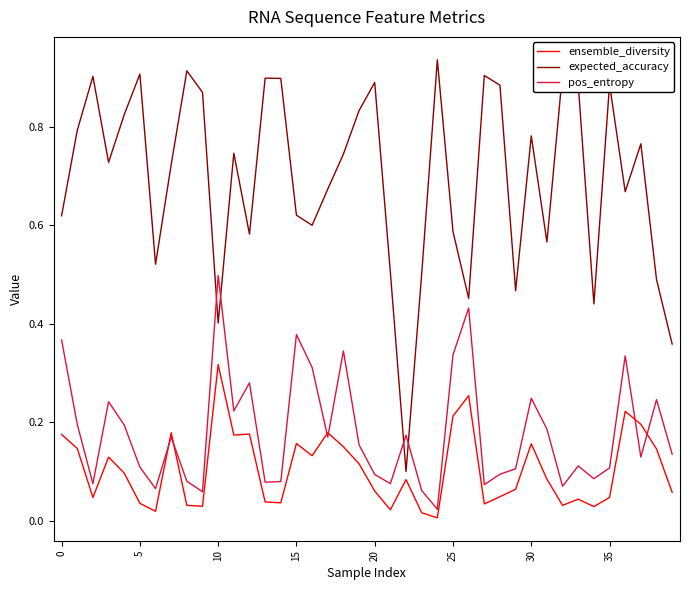

List the series in order of their peak value, lowest first.

ensemble_diversity, pos_entropy, expected_accuracy